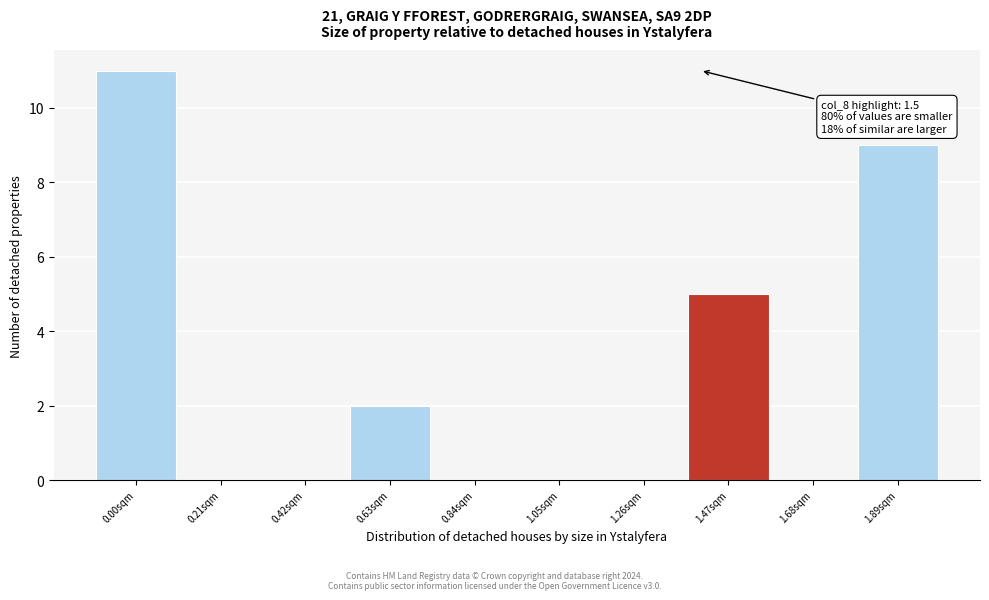

Reading left to right, extract all data points from this chart.

0.00sqm=11	0.21sqm=0	0.42sqm=0	0.63sqm=2	0.84sqm=0	1.05sqm=0	1.26sqm=0	1.47sqm=5	1.68sqm=0	1.89sqm=9